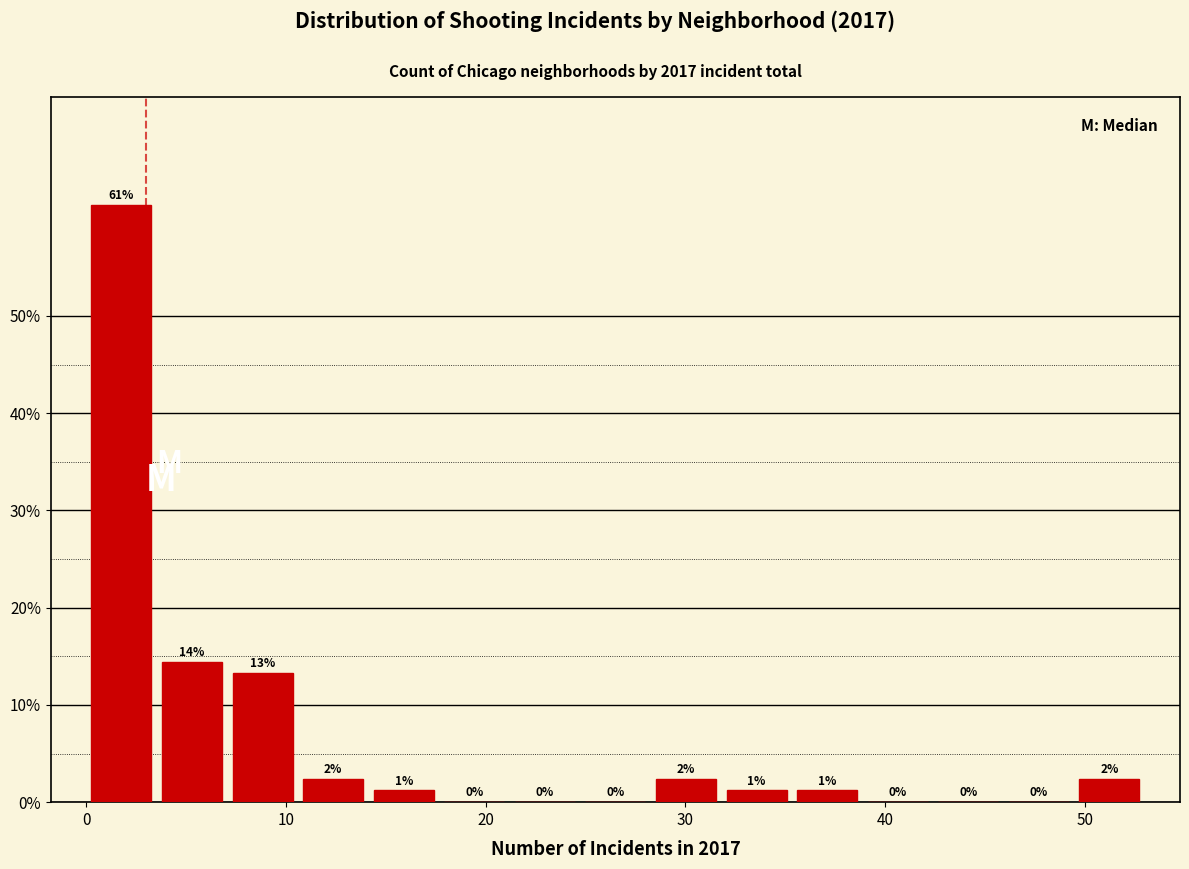

Around what value on the x-axis is the tallest bar? Give the approximate position of its centre, as read against the axis.

2